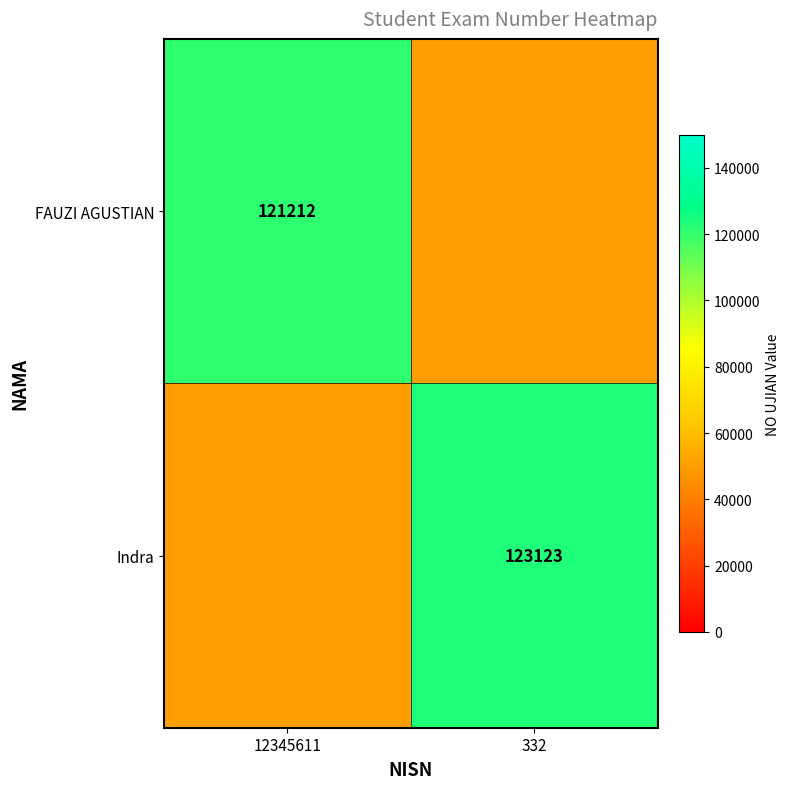

At which category is the sum across all series the highest?

332